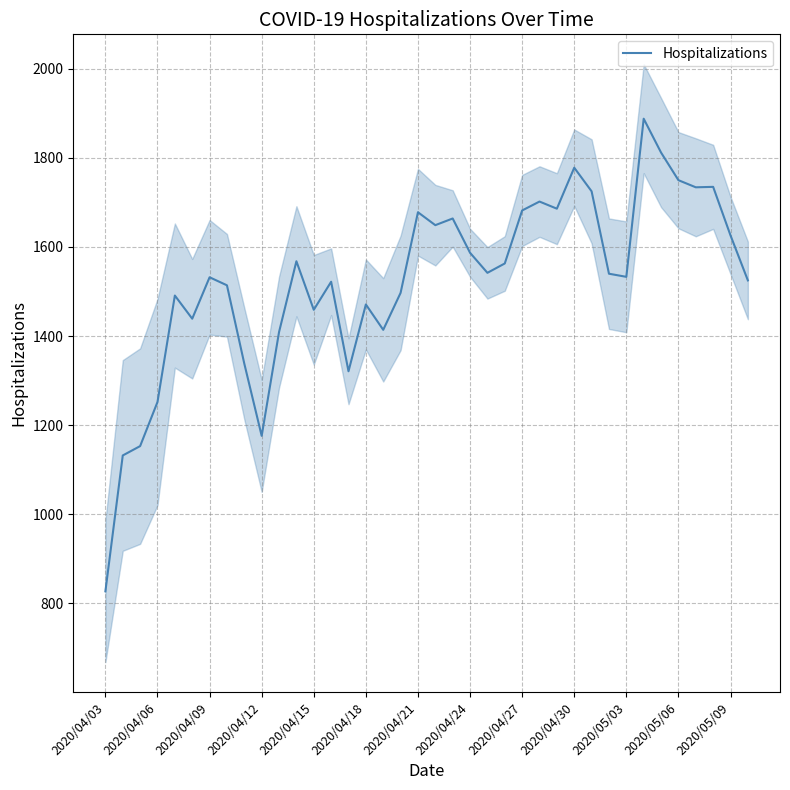

Approximately how many times larger is the value at 28 compared to 32?

1.0